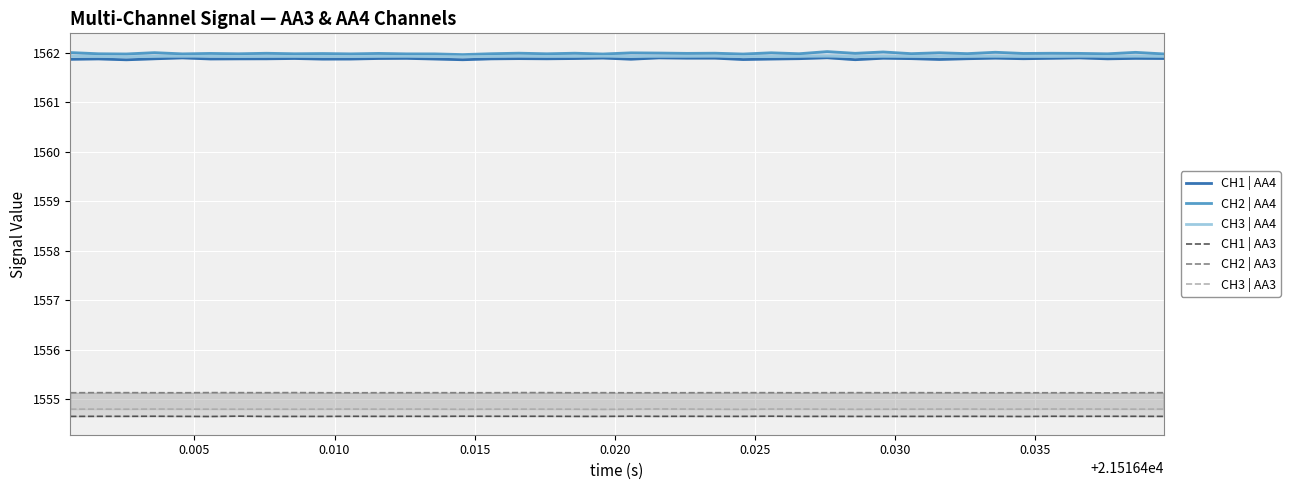

Is it true that CH2 | AA3 equals 2318.6 at 0.030?

False